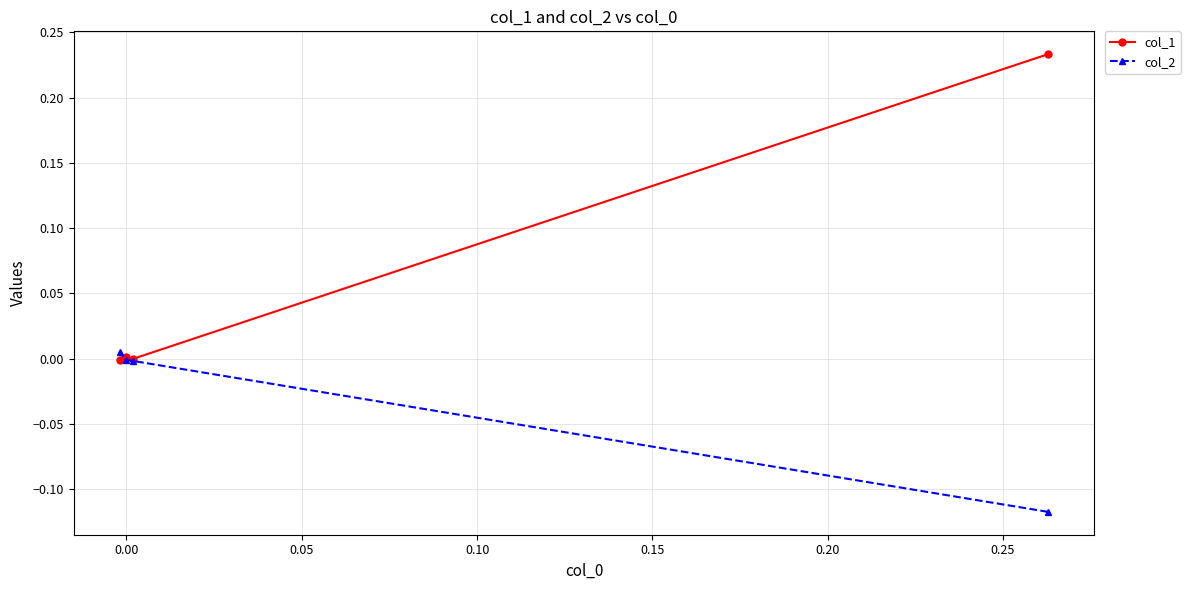

Which series has the largest total across all categories?

col_1